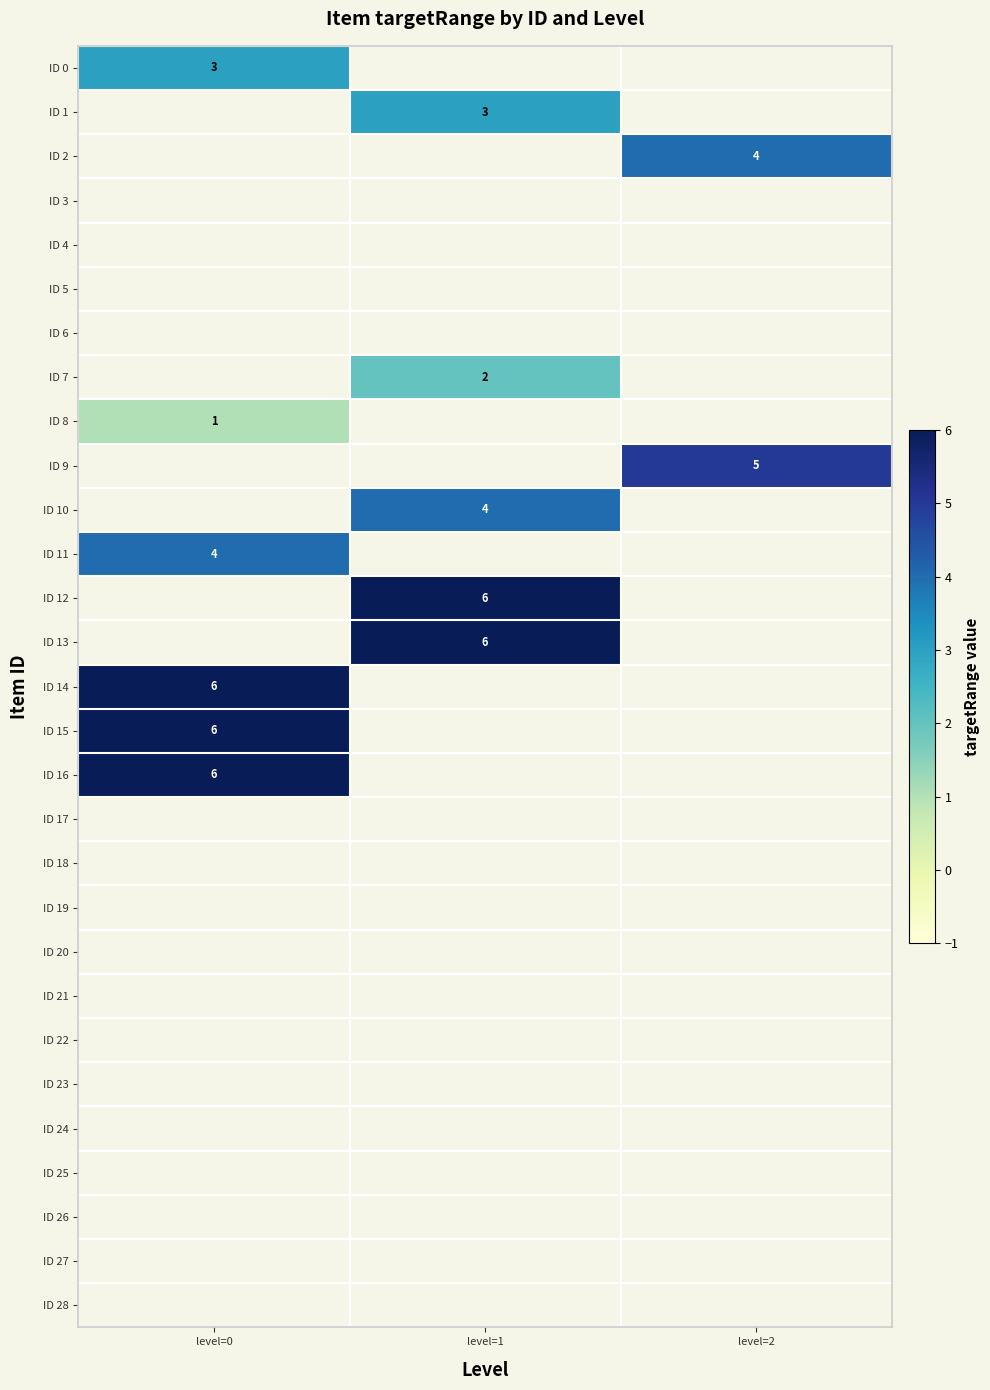

Is it true that ID 12 equals 6 at level=1?

True